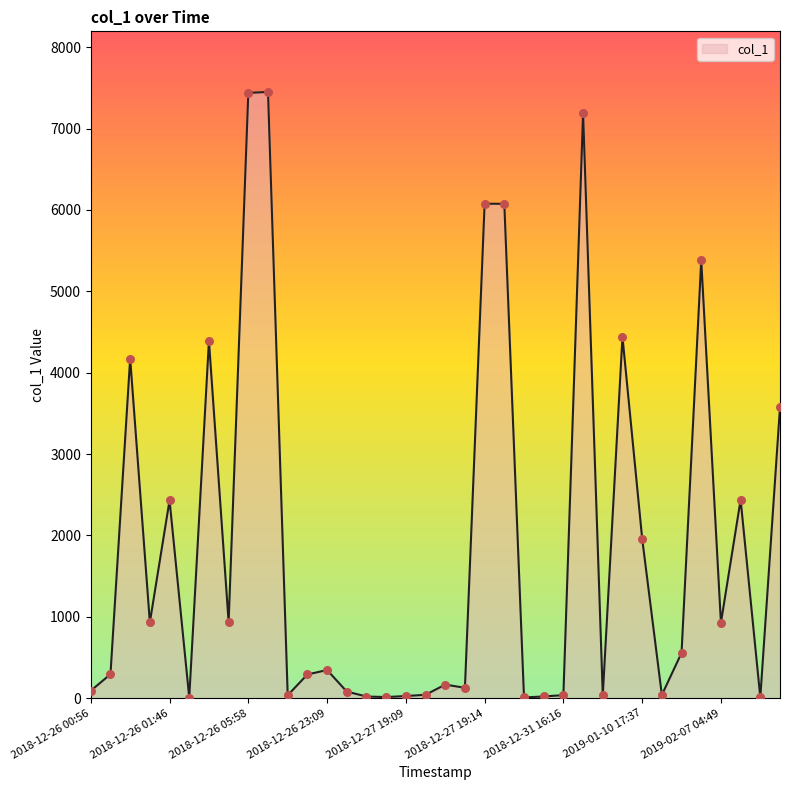

What is the difference between the maximum and minimum values?

7441.3